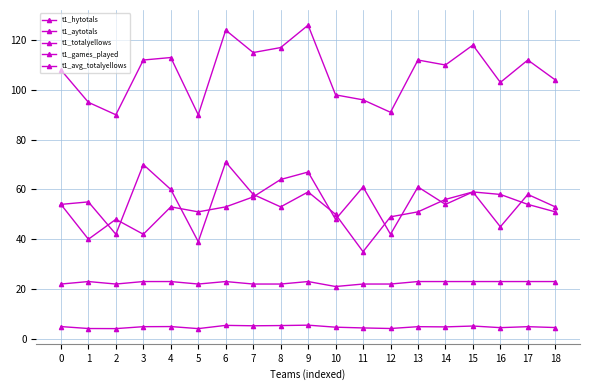

How many values in the t1_totalyellows series are below 110?

9